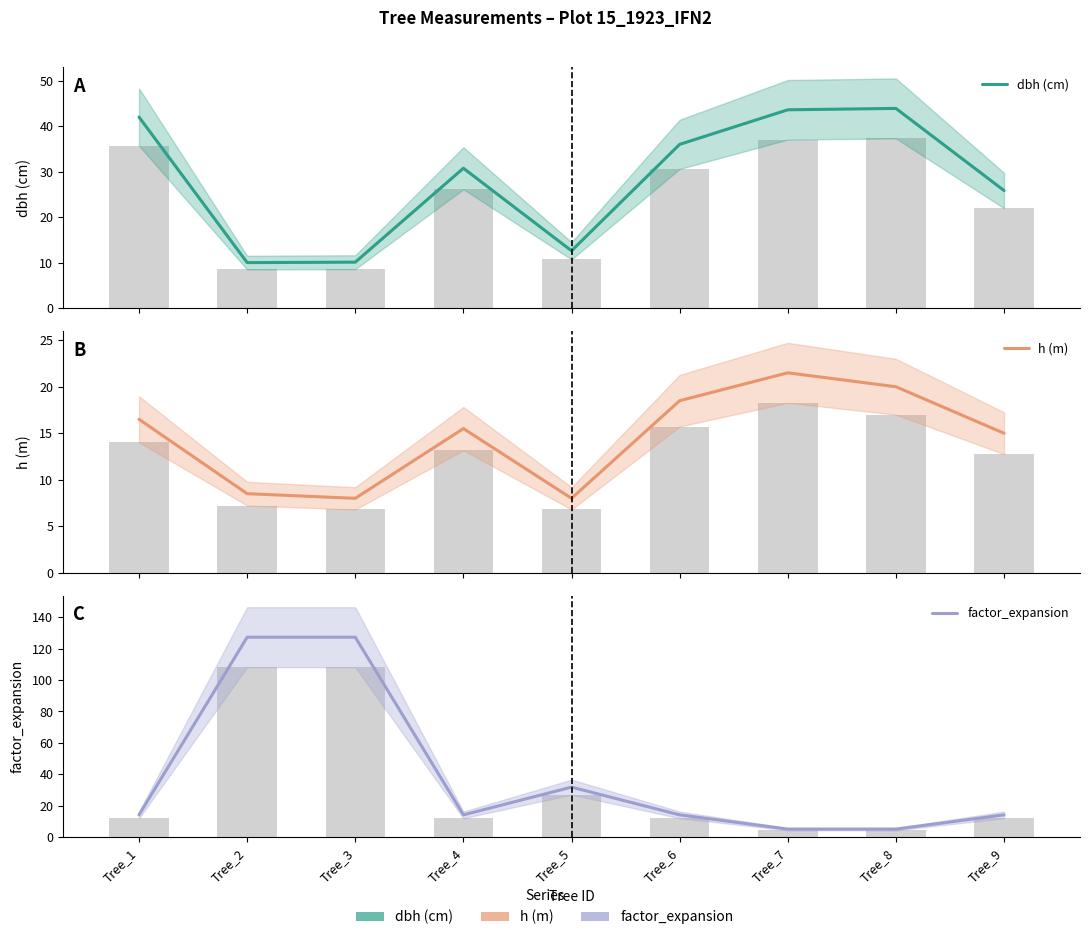

The dbh (cm) series shows 9.4 at Tree_4. True or false?

False